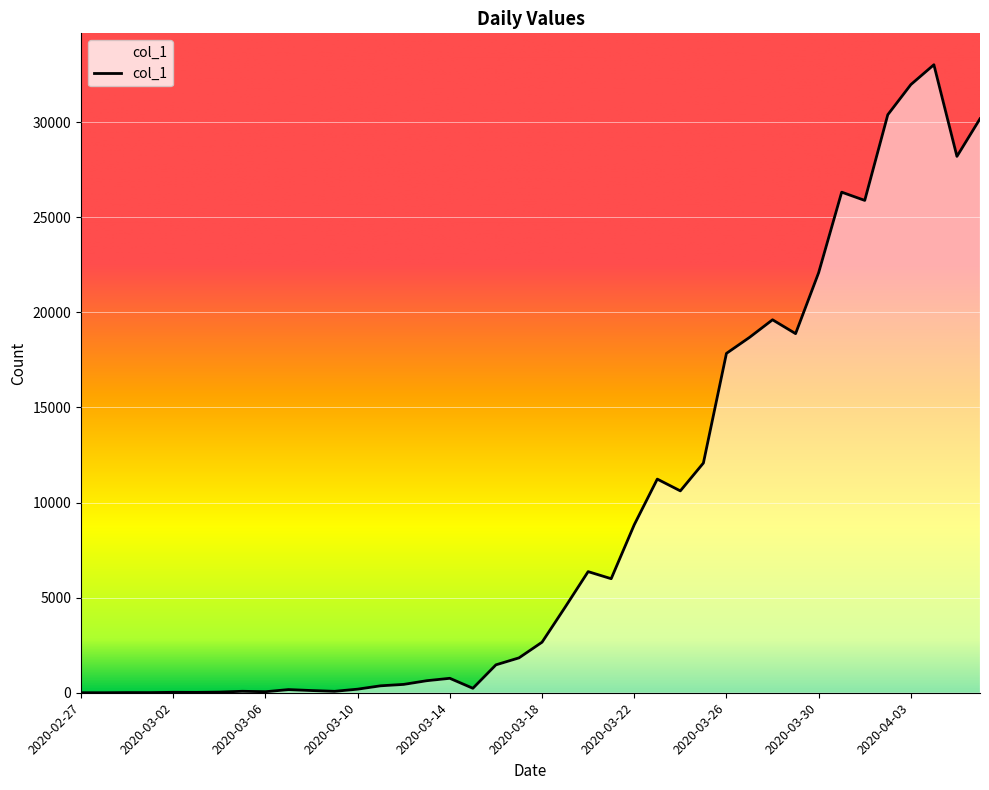

What is the difference between the maximum and minimum values?

33015